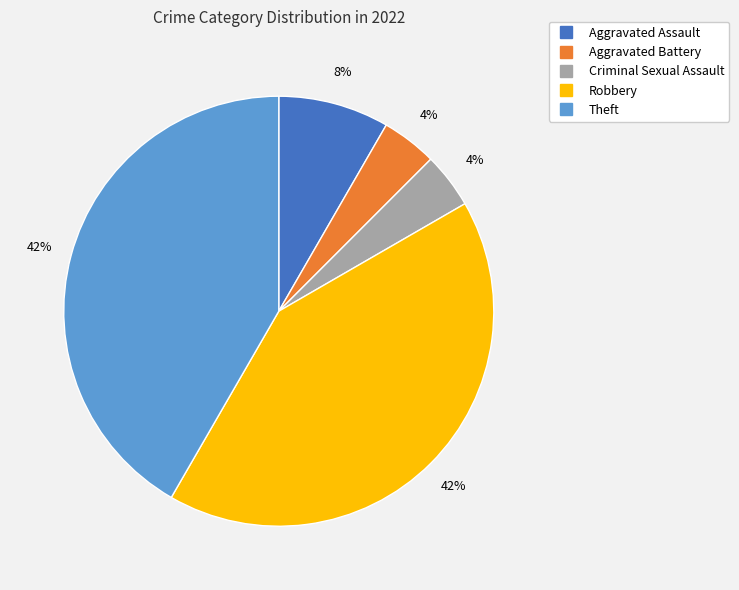

Between Criminal Sexual Assault and Theft, which is larger?

Theft